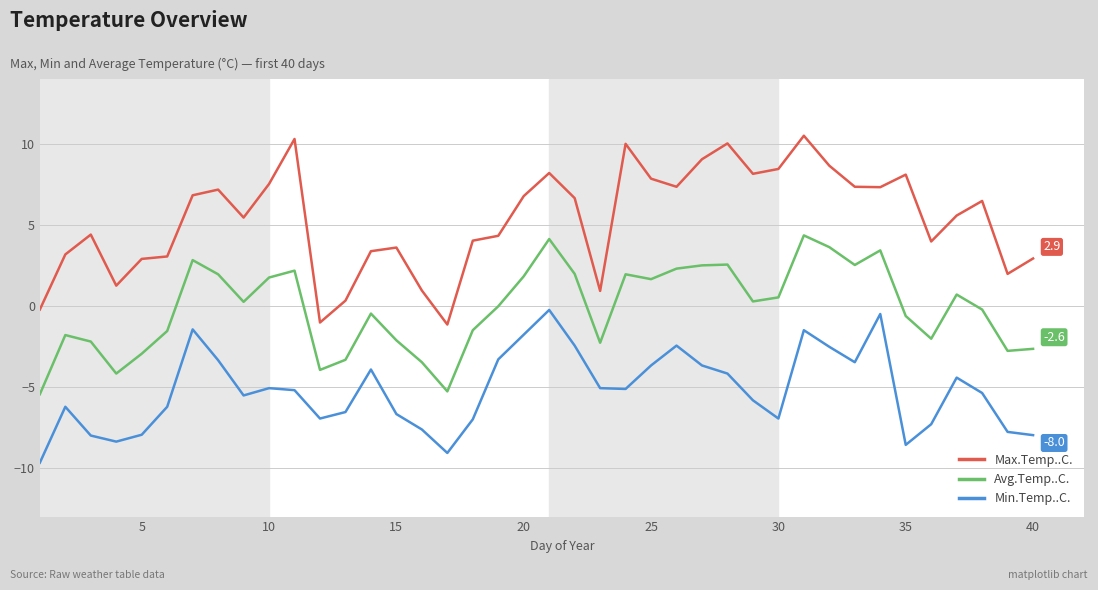

What is the sum of all Avg.Temp..C. values?

-5.6